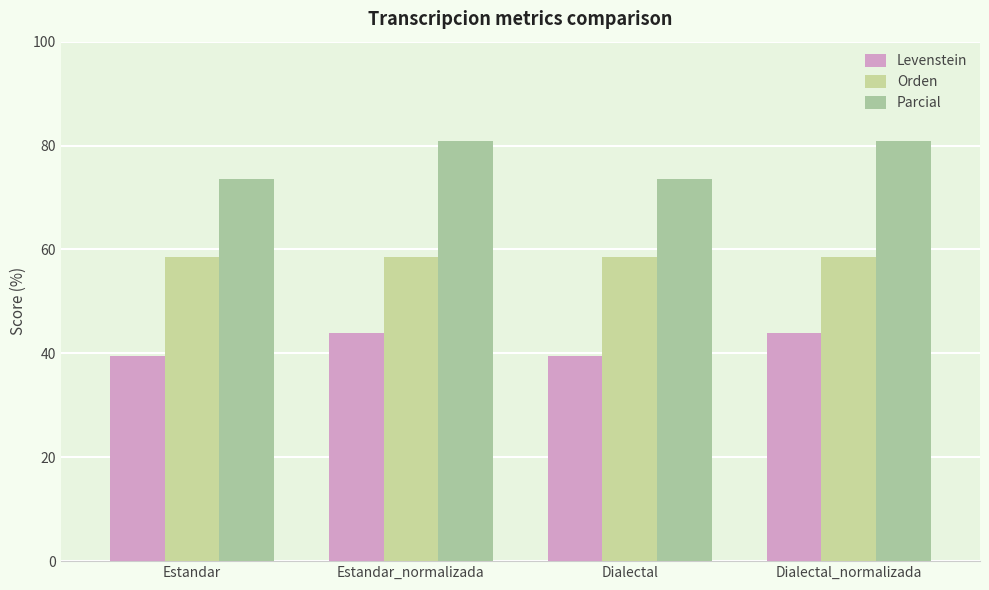

Rank the categories by Parcial value from highest to lowest.

Estandar_normalizada, Dialectal_normalizada, Estandar, Dialectal